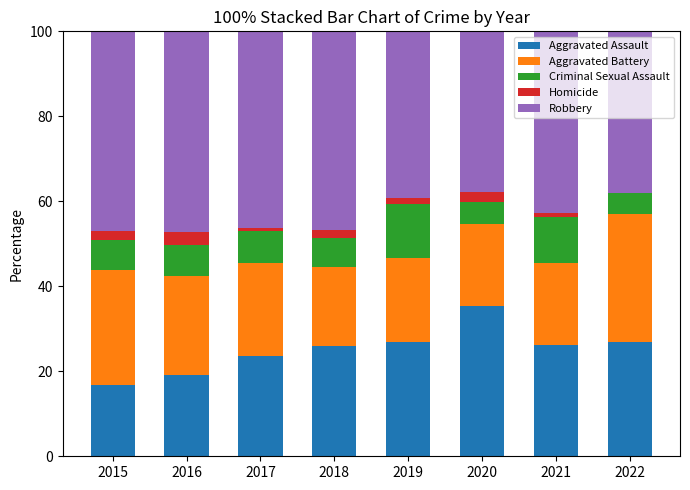

True or false: Aggravated Assault has a value of 15.5 at 2017.

False